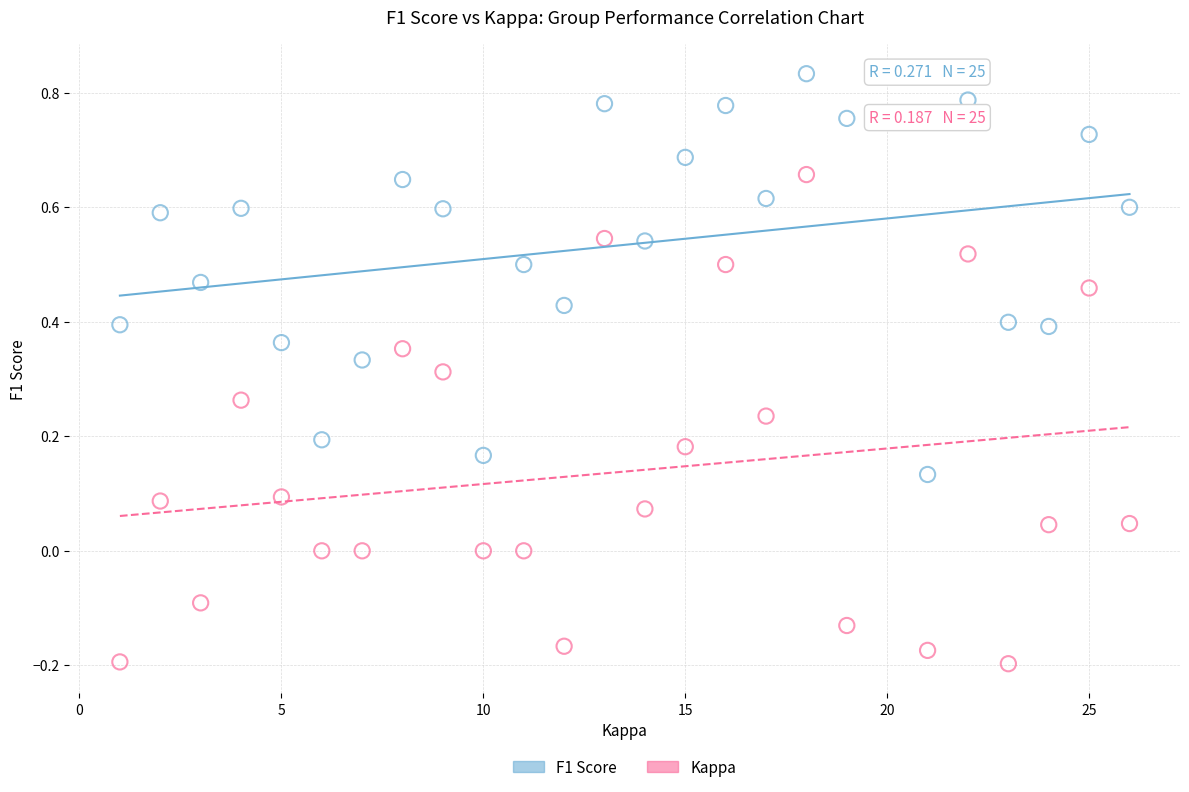

Which series reaches the maximum Y coordinate?

F1 Score